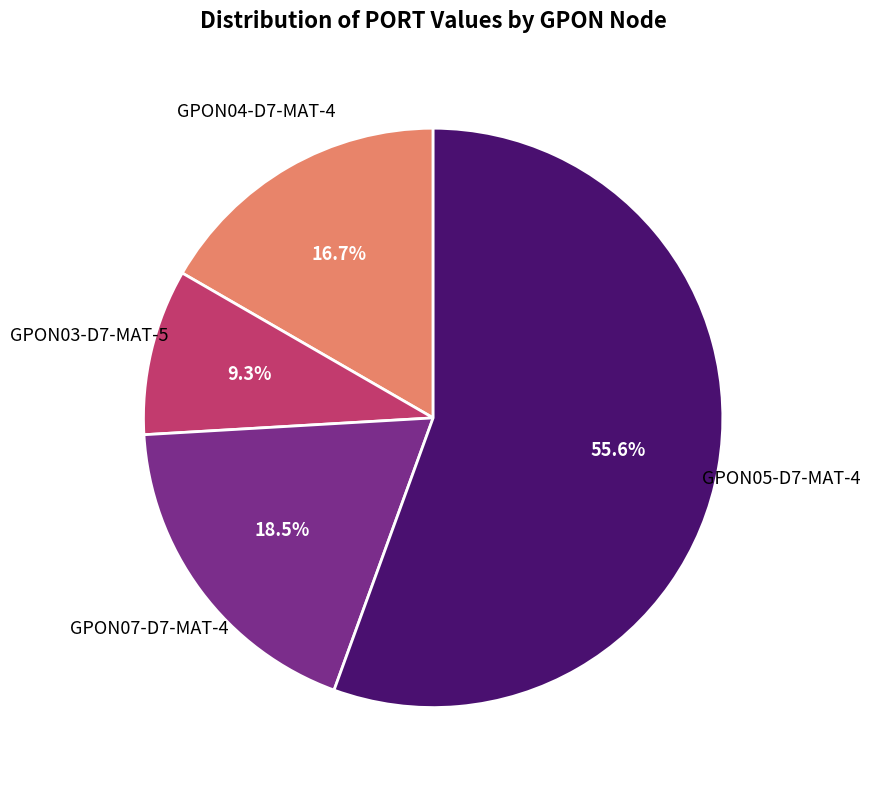

Count the number of slices in the pie.

4